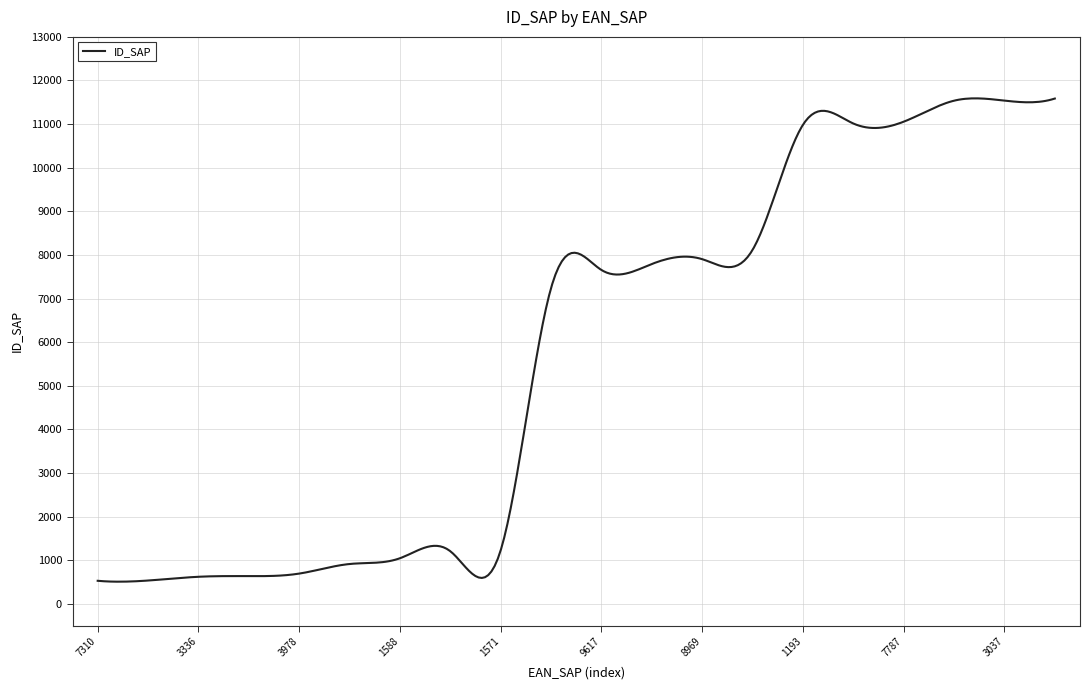

What is the smallest value displayed?

507.5